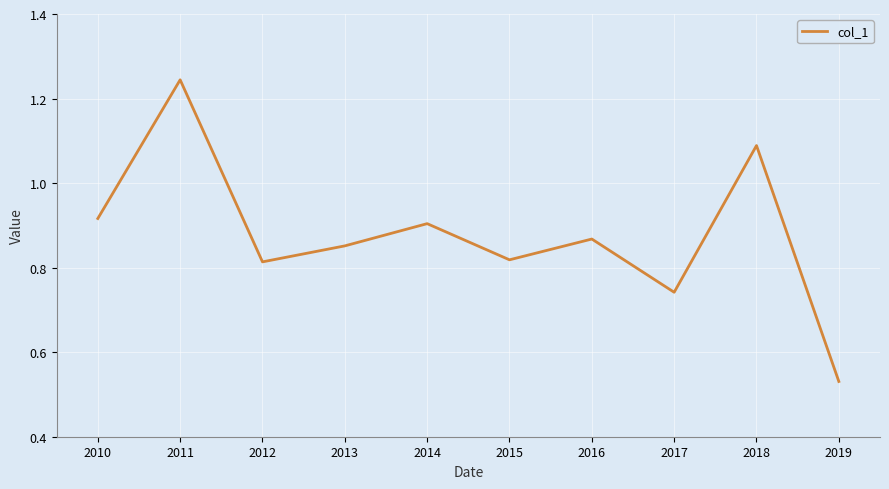

At which label is the value closest to 0?

2019